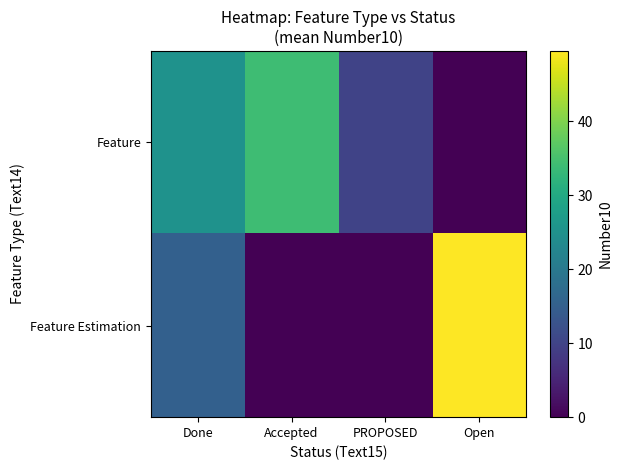

Which series has the widest spread of values?

Feature Estimation